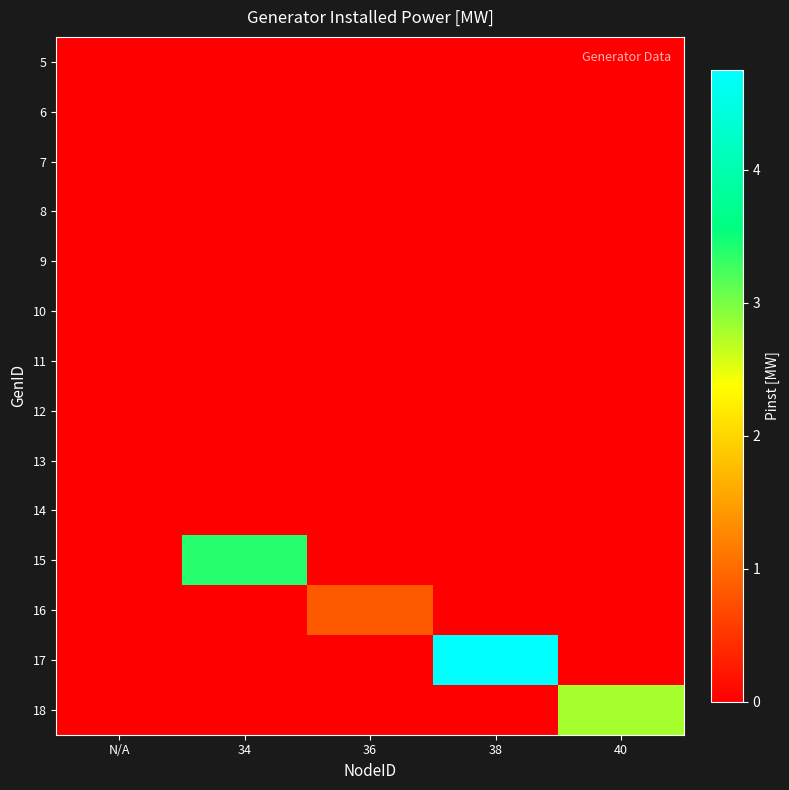

What is the greatest value displayed?

4.8